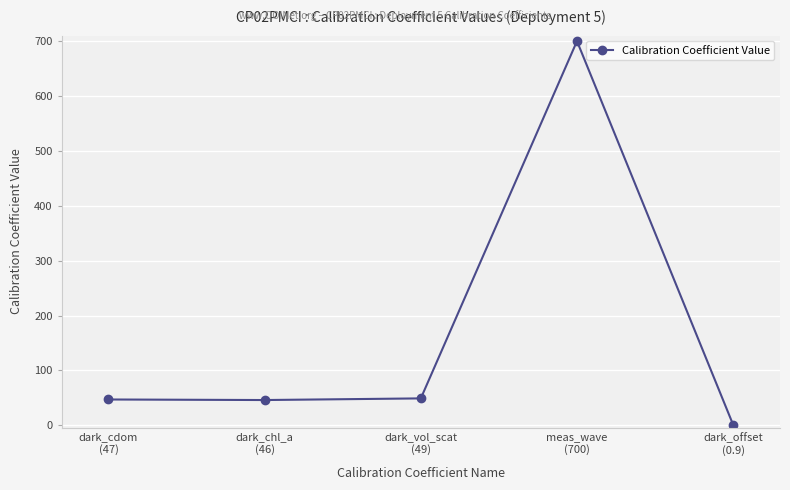

At which category does the chart reach its minimum across all series?

dark_offset
(0.9)